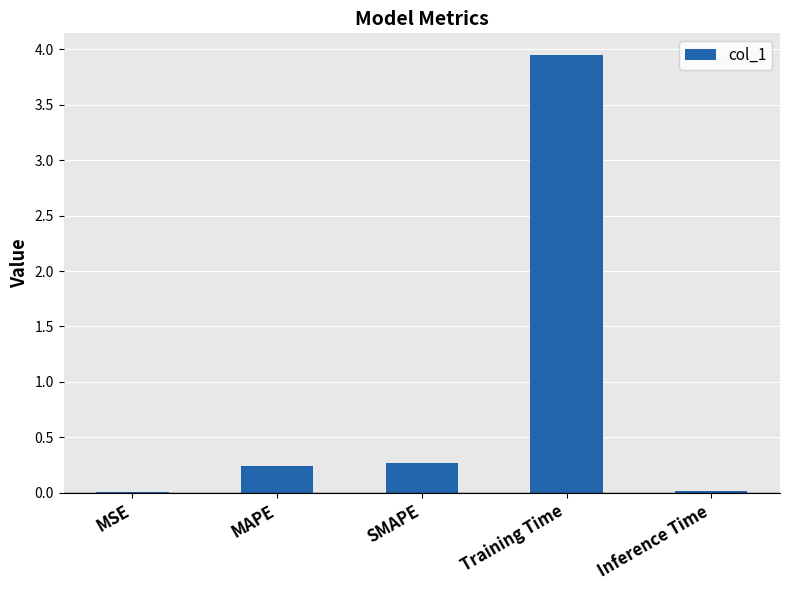

Between MSE and Training Time, which is larger?

Training Time